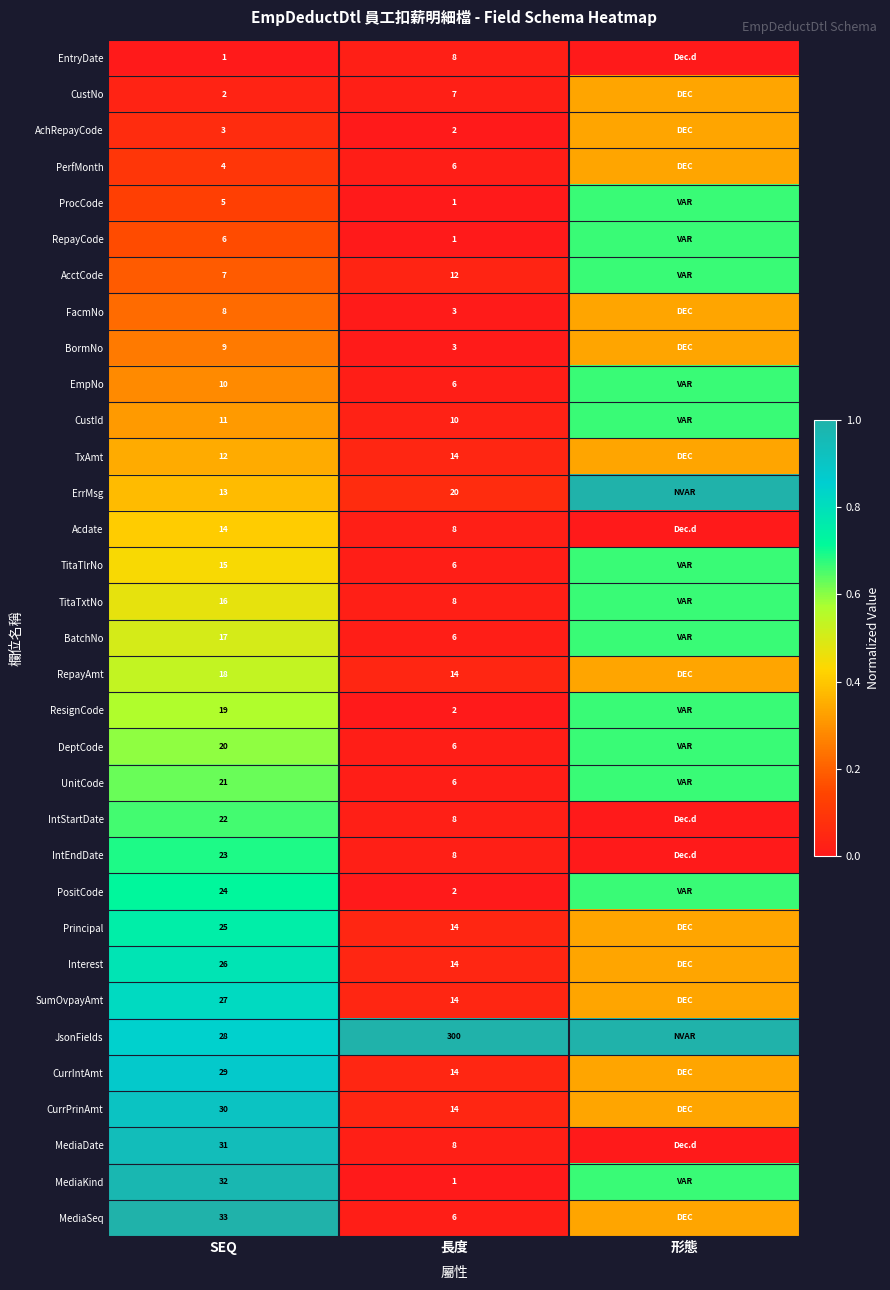

At SEQ, list the series in order from smallest to largest.

EntryDate, CustNo, AchRepayCode, PerfMonth, ProcCode, RepayCode, AcctCode, FacmNo, BormNo, EmpNo, CustId, TxAmt, ErrMsg, Acdate, TitaTlrNo, TitaTxtNo, BatchNo, RepayAmt, ResignCode, DeptCode, UnitCode, IntStartDate, IntEndDate, PositCode, Principal, Interest, SumOvpayAmt, JsonFields, CurrIntAmt, CurrPrinAmt, MediaDate, MediaKind, MediaSeq